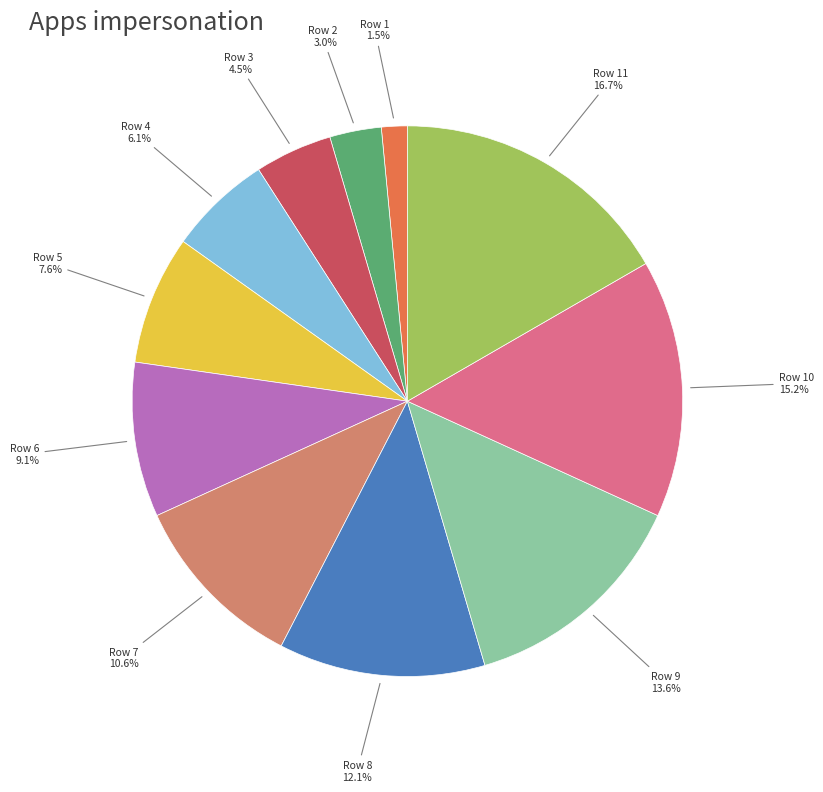

To the nearest percent, what is the combined percentage of Row 8 and Row 11?

29%